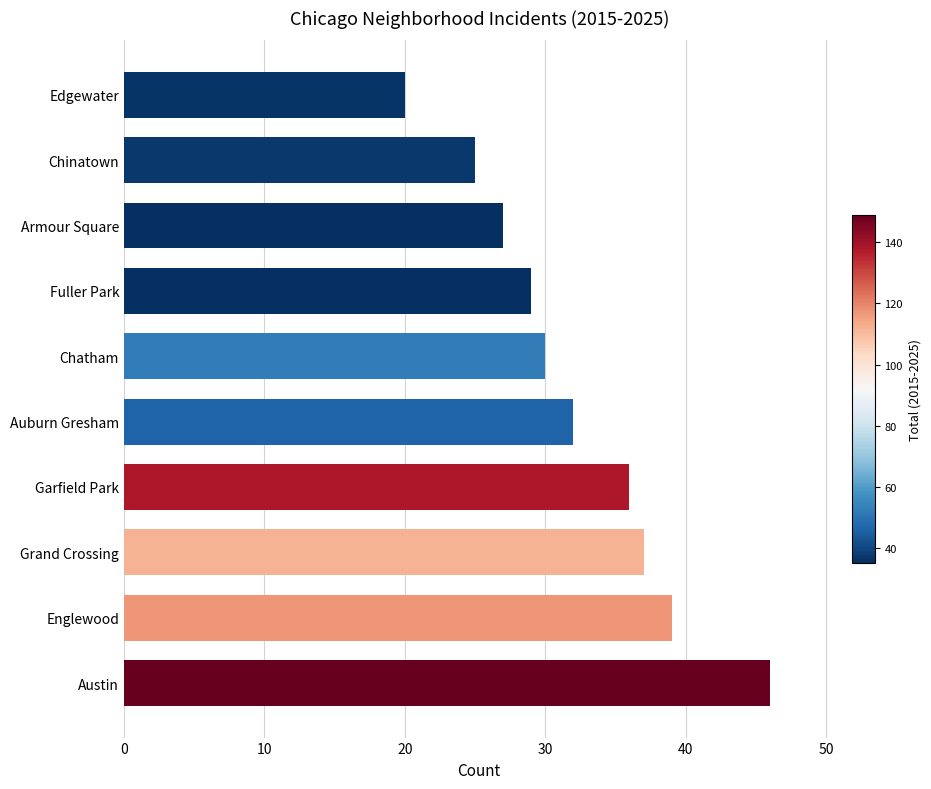

Reading bottom to top, list all the values displayed in this chart.

Austin=46	Englewood=39	Grand Crossing=37	Garfield Park=36	Auburn Gresham=32	Chatham=30	Fuller Park=29	Armour Square=27	Chinatown=25	Edgewater=20